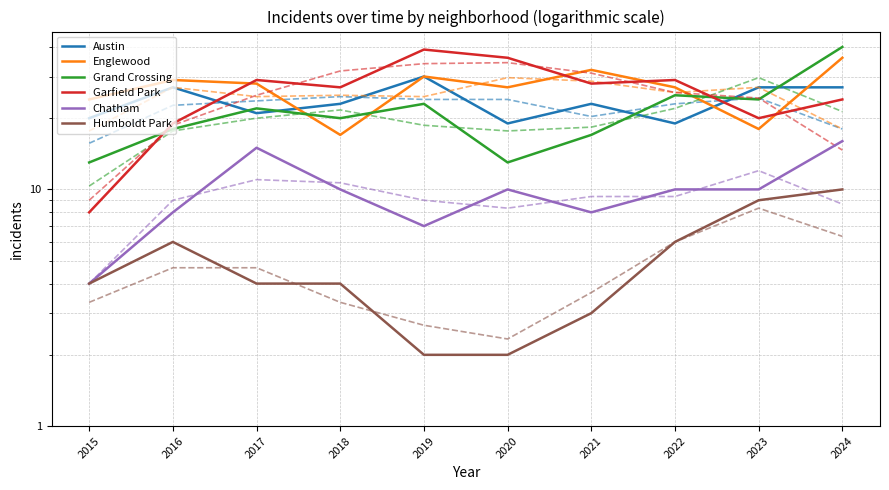

What is the sum of all Garfield Park values?

259